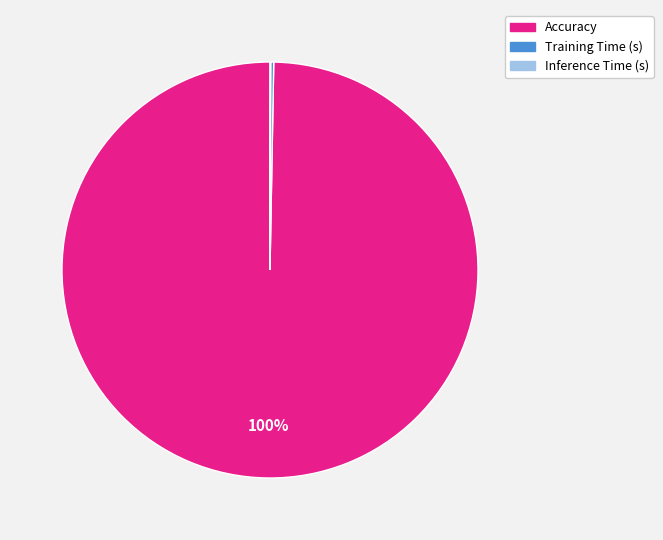

To the nearest percent, what is the average slice percentage?

33%